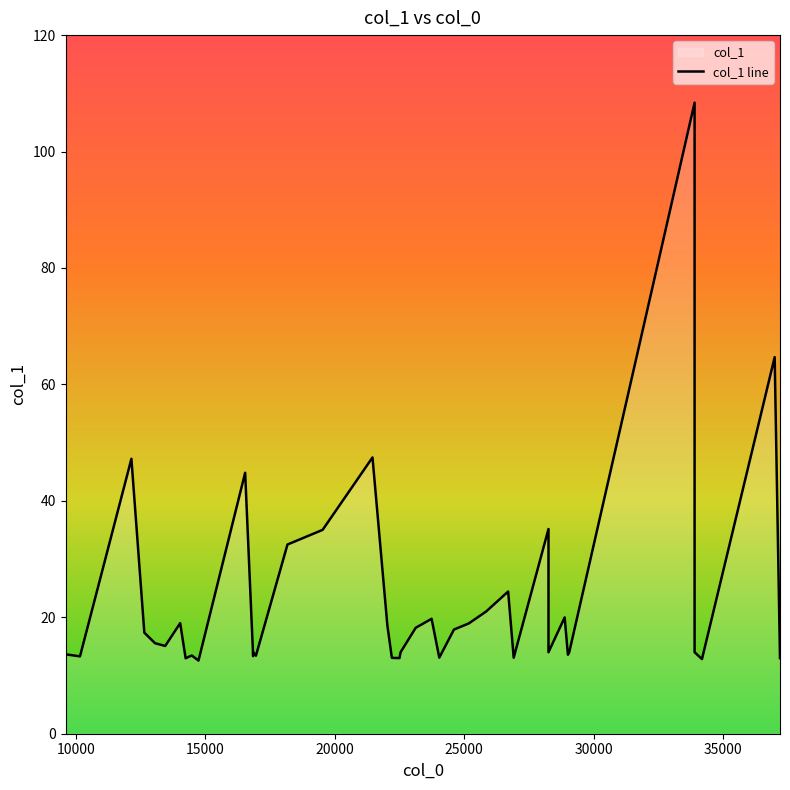

Does the chart display data point markers on the line(s)?

No